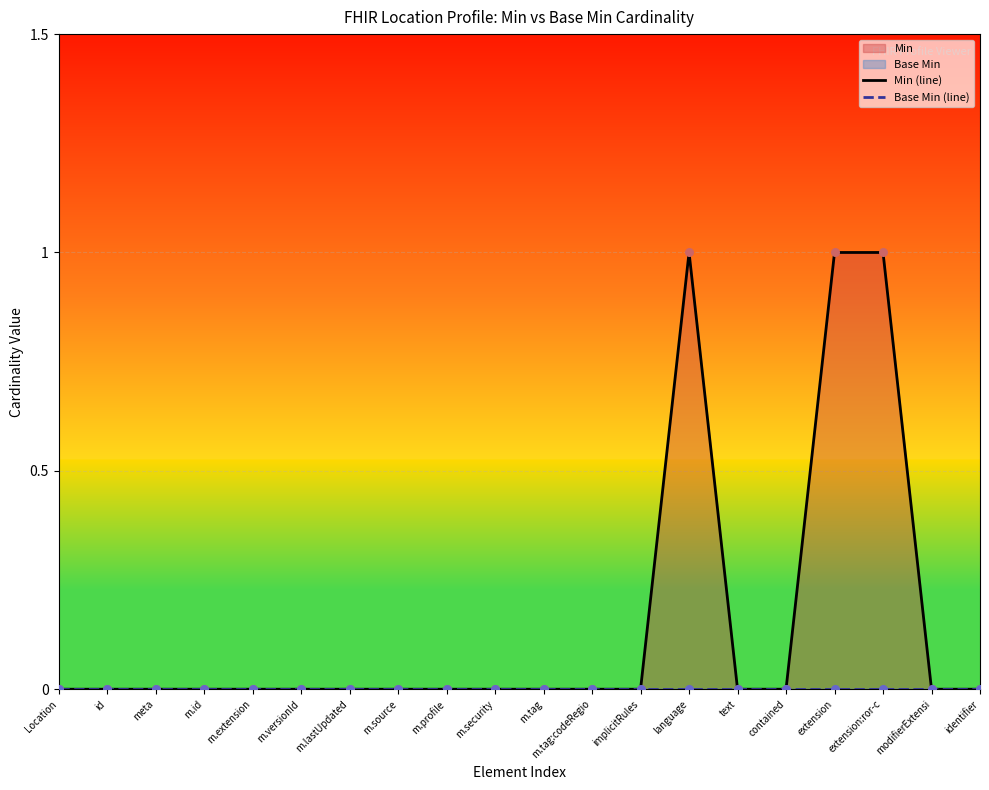

At how many categories does at least one series exceed 0?

3